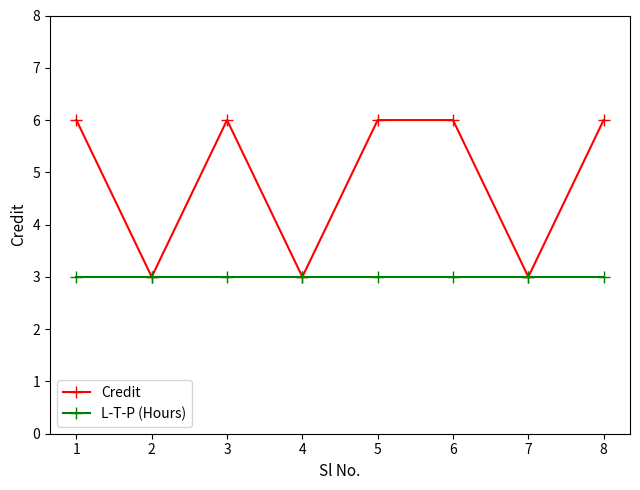

Which series has the largest total across all categories?

Credit